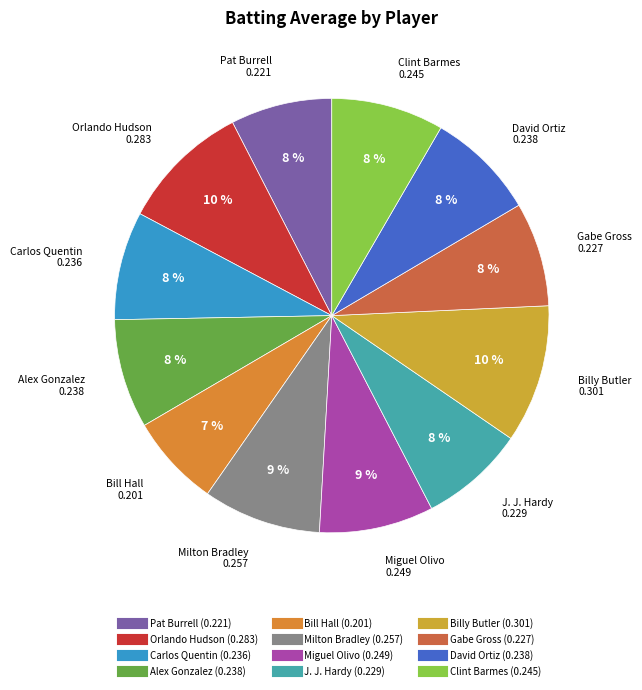

Does David Ortiz account for over 50% of the chart?

No